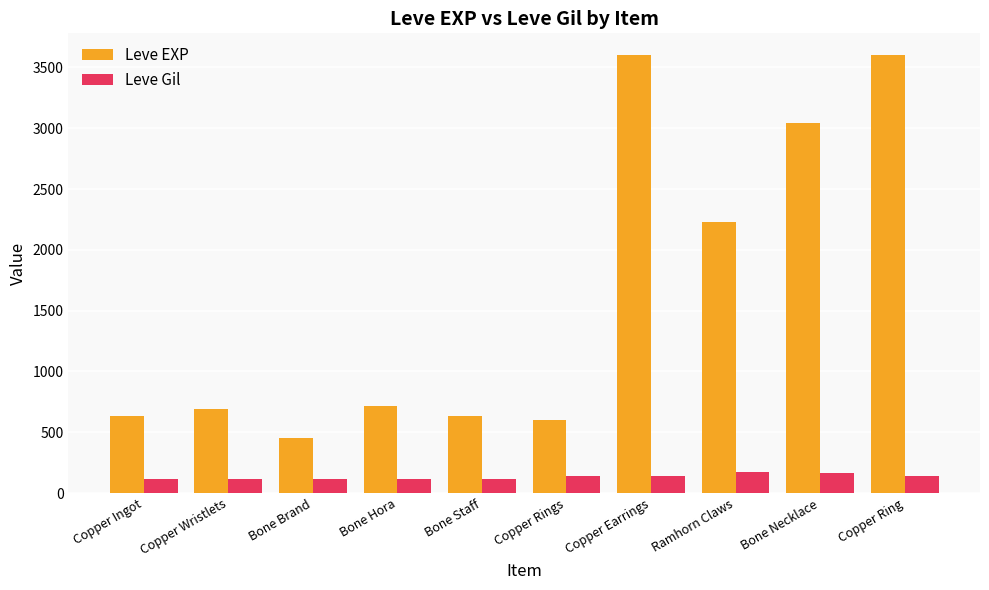

At how many categories does at least one series exceed 2957?

3